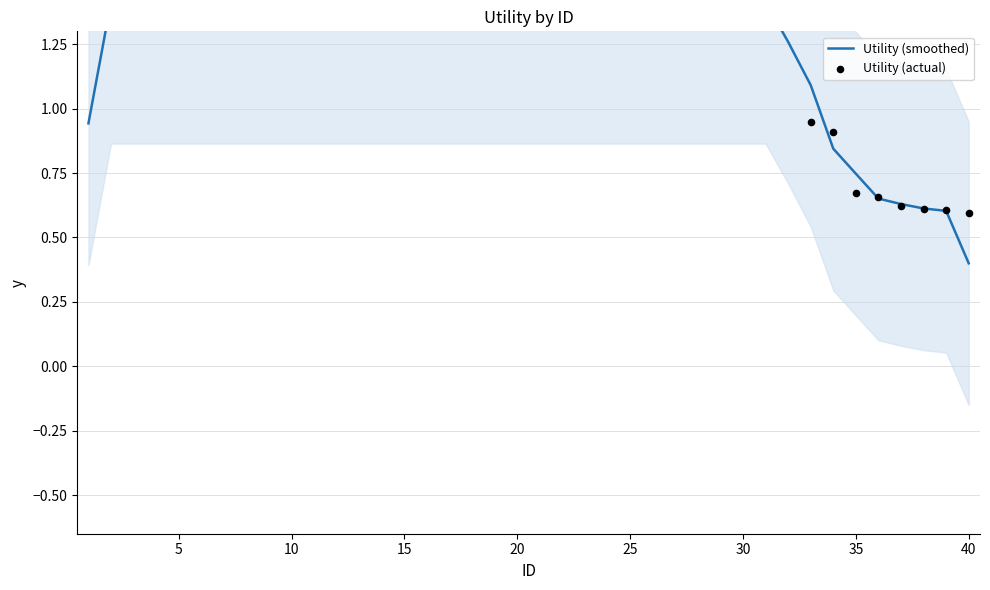

Which series has the largest total across all categories?

Utility (actual)